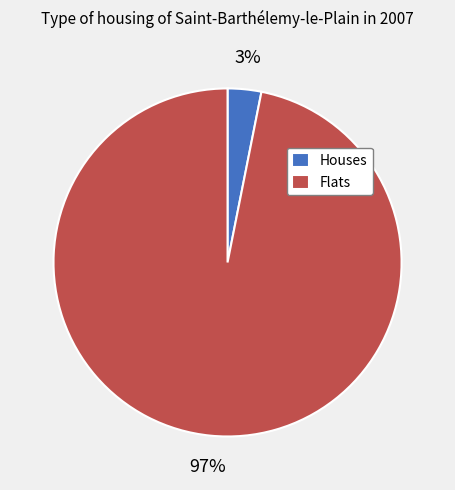

Is the sum of Houses and Flats greater than half?

Yes